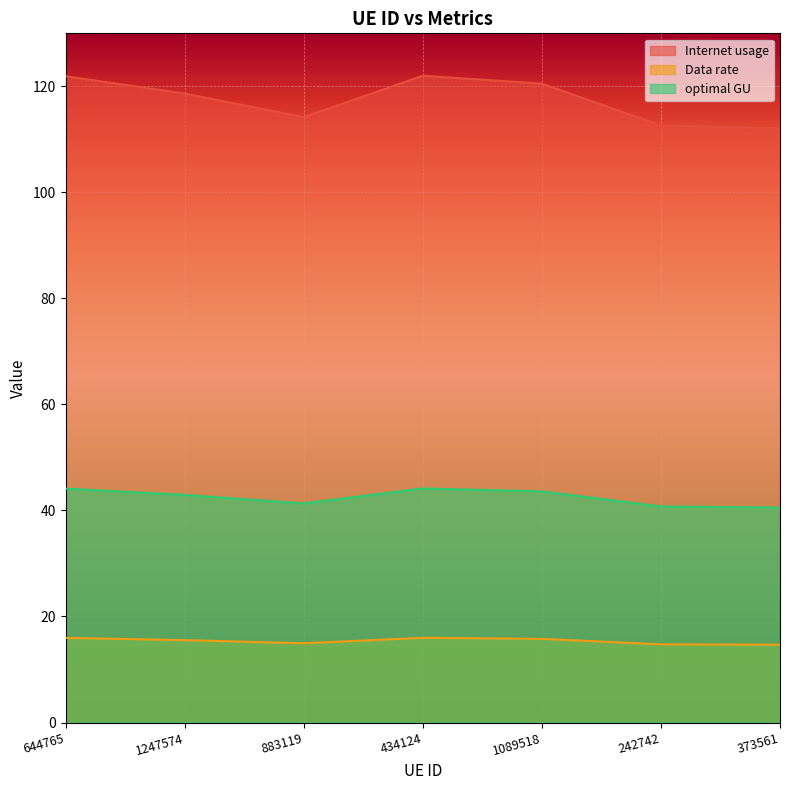

How many lines are shown in the chart?

3